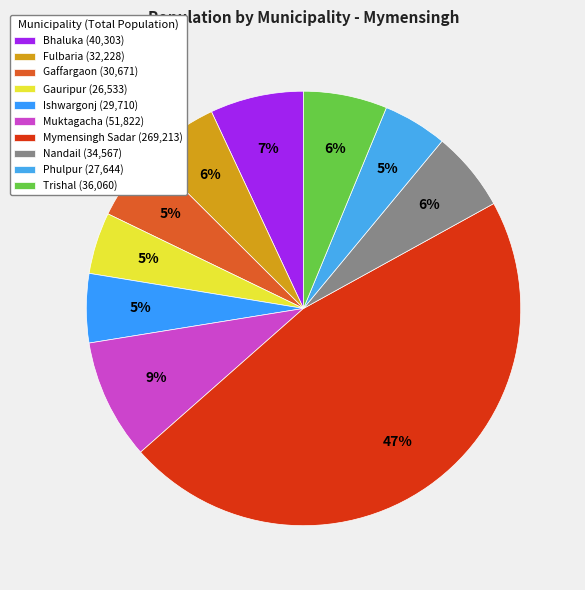

Count the number of slices in the pie.

10